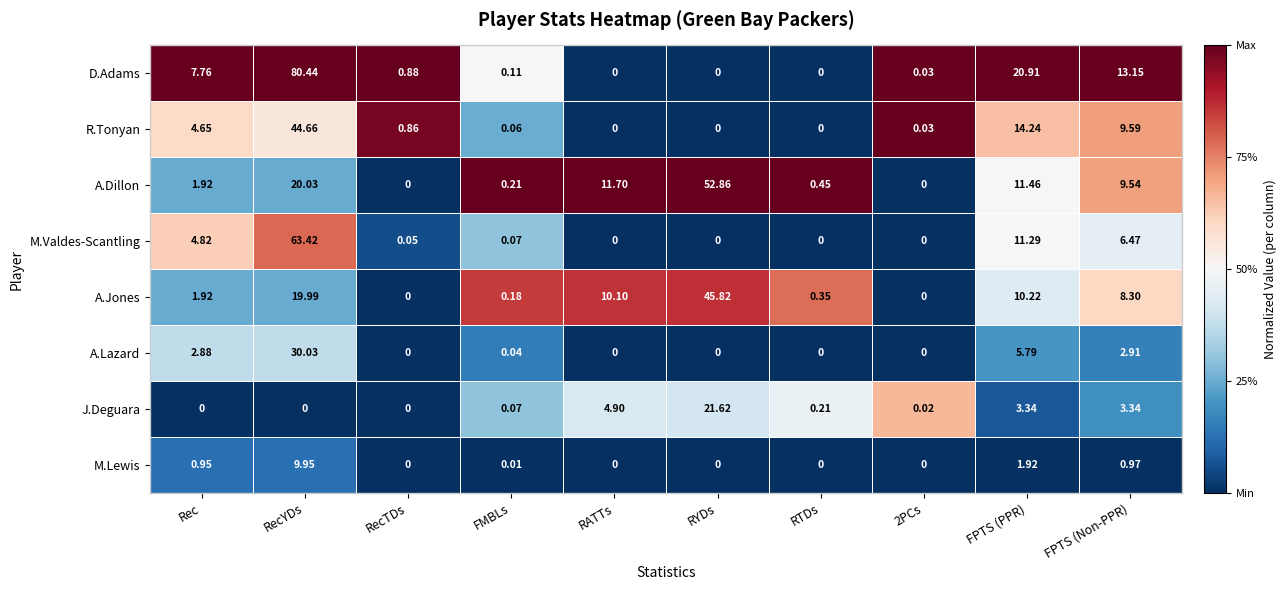

Where is A.Dillon nearest to the value 26?

RecYDs